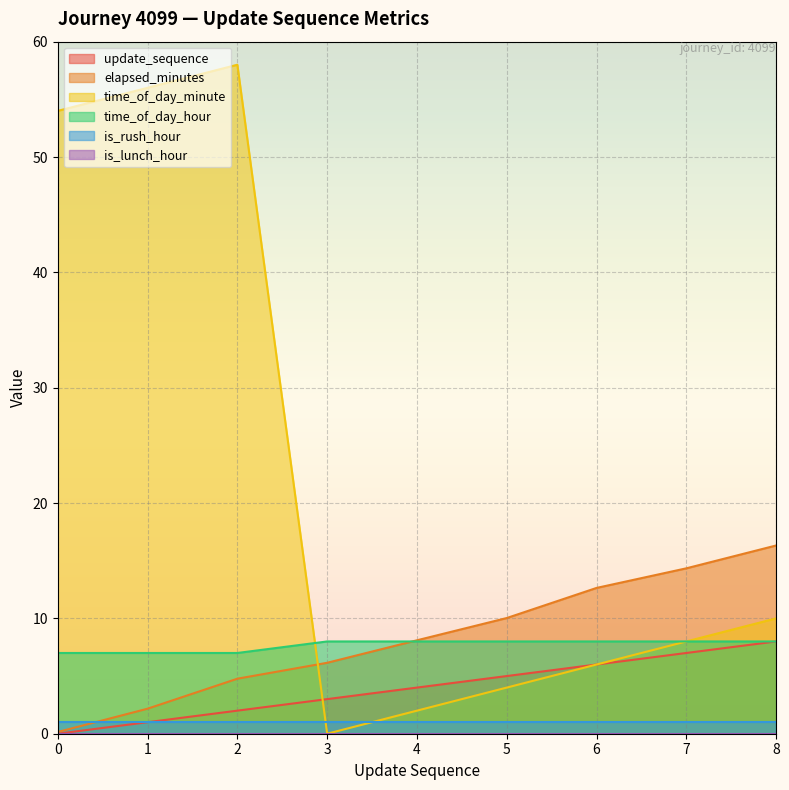

At which category does the chart reach its peak across all series?

2